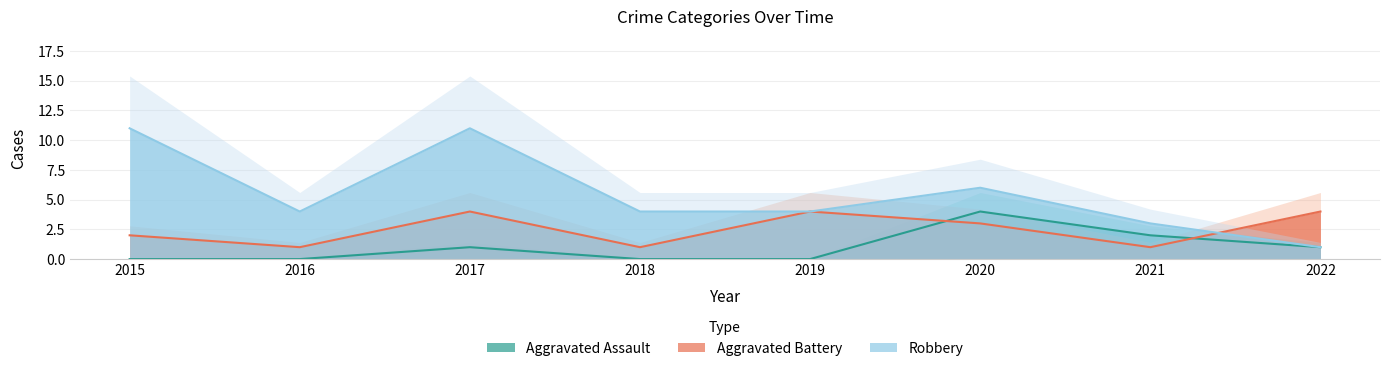

How many values in Aggravated Assault are above zero?

4